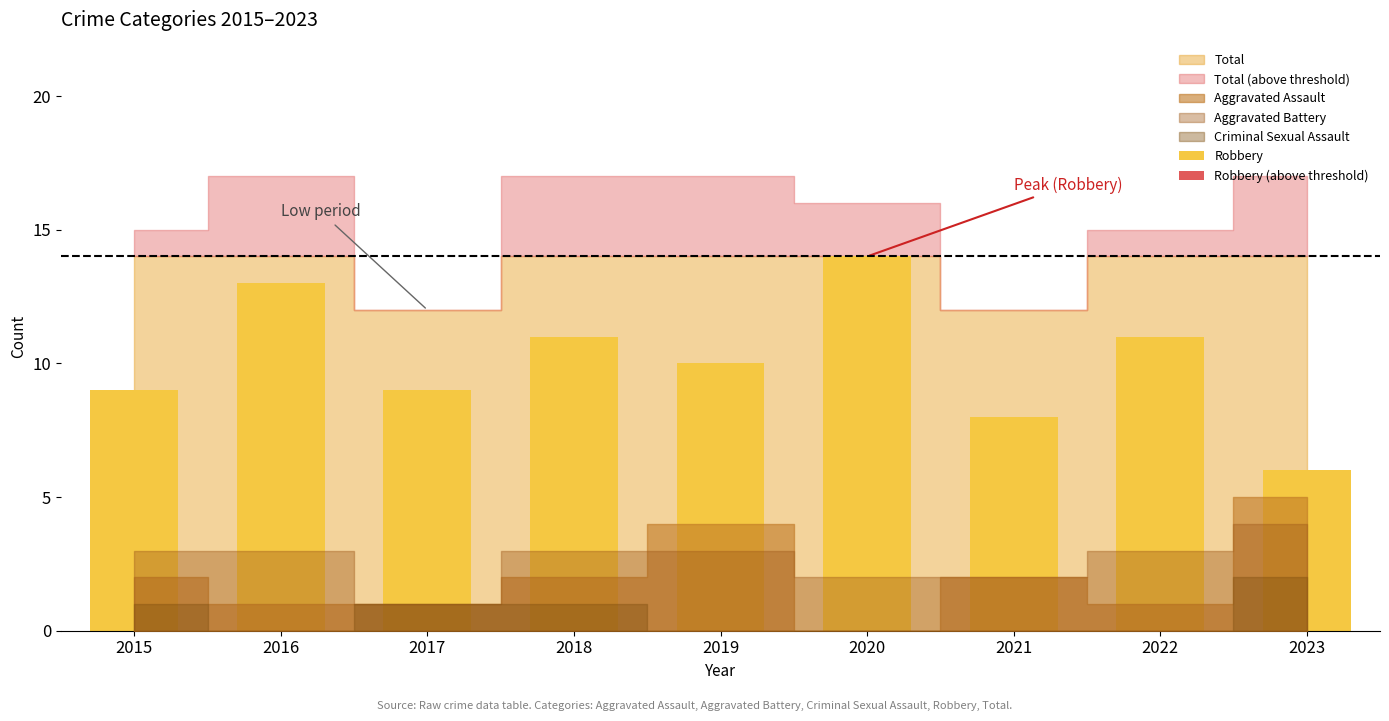

What is the average value?

10